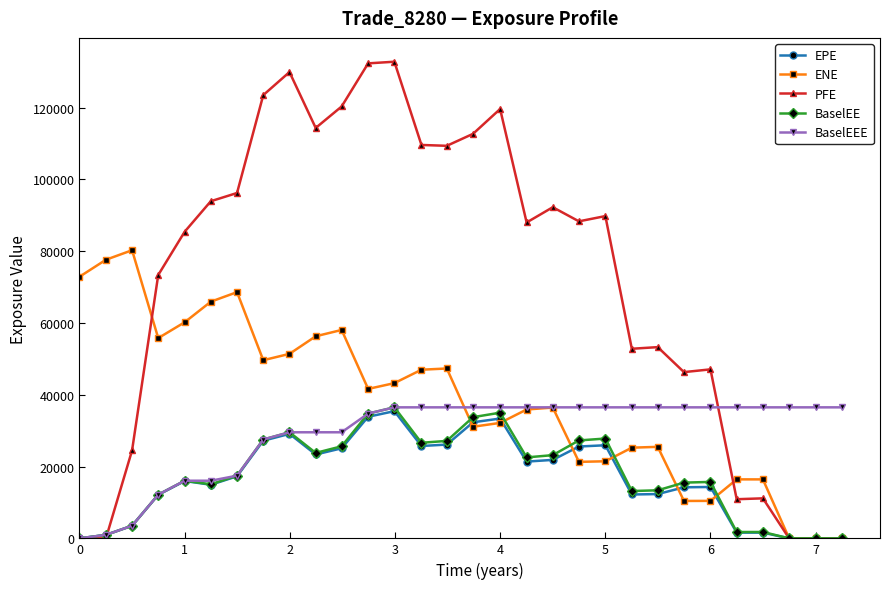

What is the value of the BaselEEE point at the 24th from the left?

36506.4